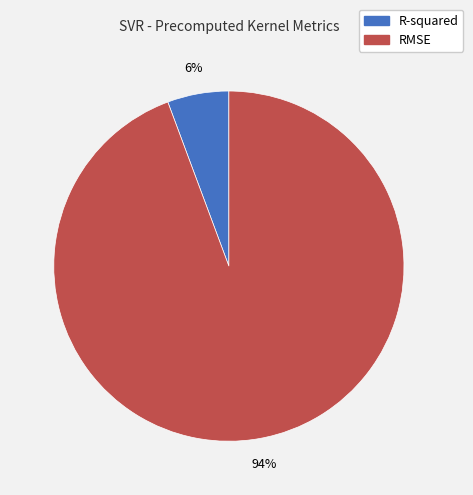

Is the sum of R-squared and RMSE greater than half?

Yes